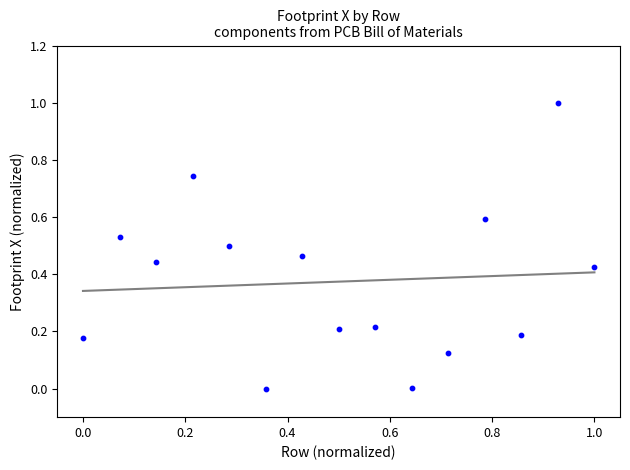

What is the range of Y values (max minus min)?

1.0